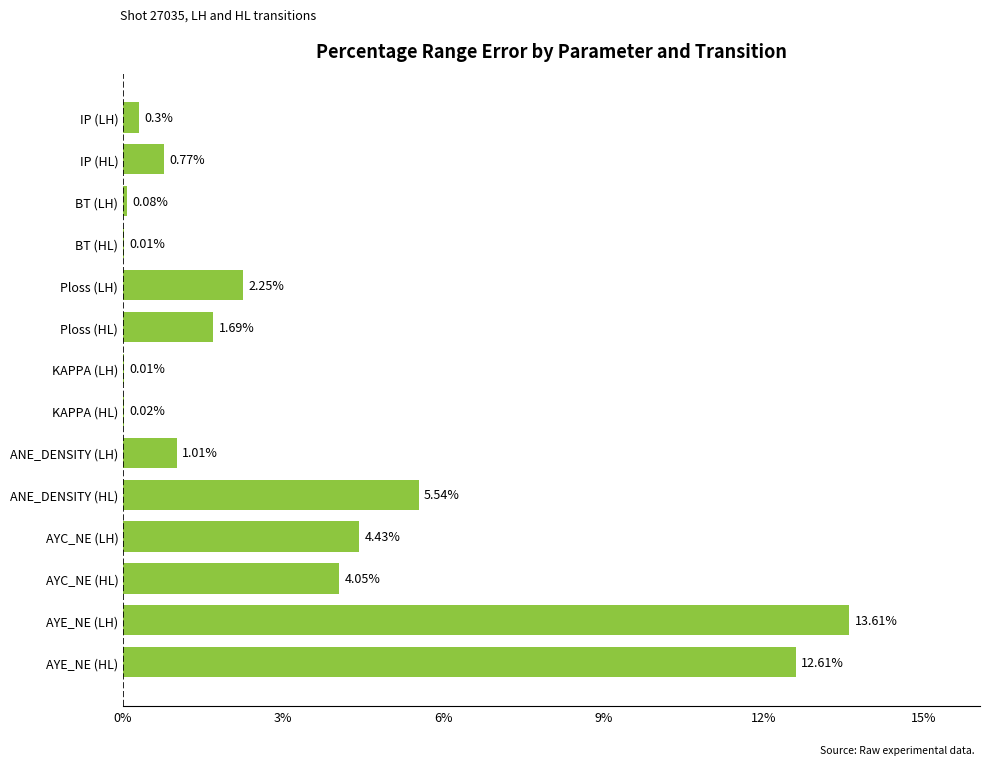

What is the average value?

3.3